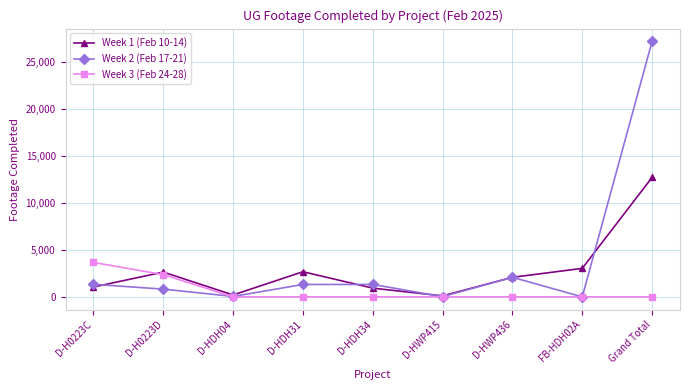

What is the value of the Week 3 (Feb 24-28) point at the 2nd from the left?

2368